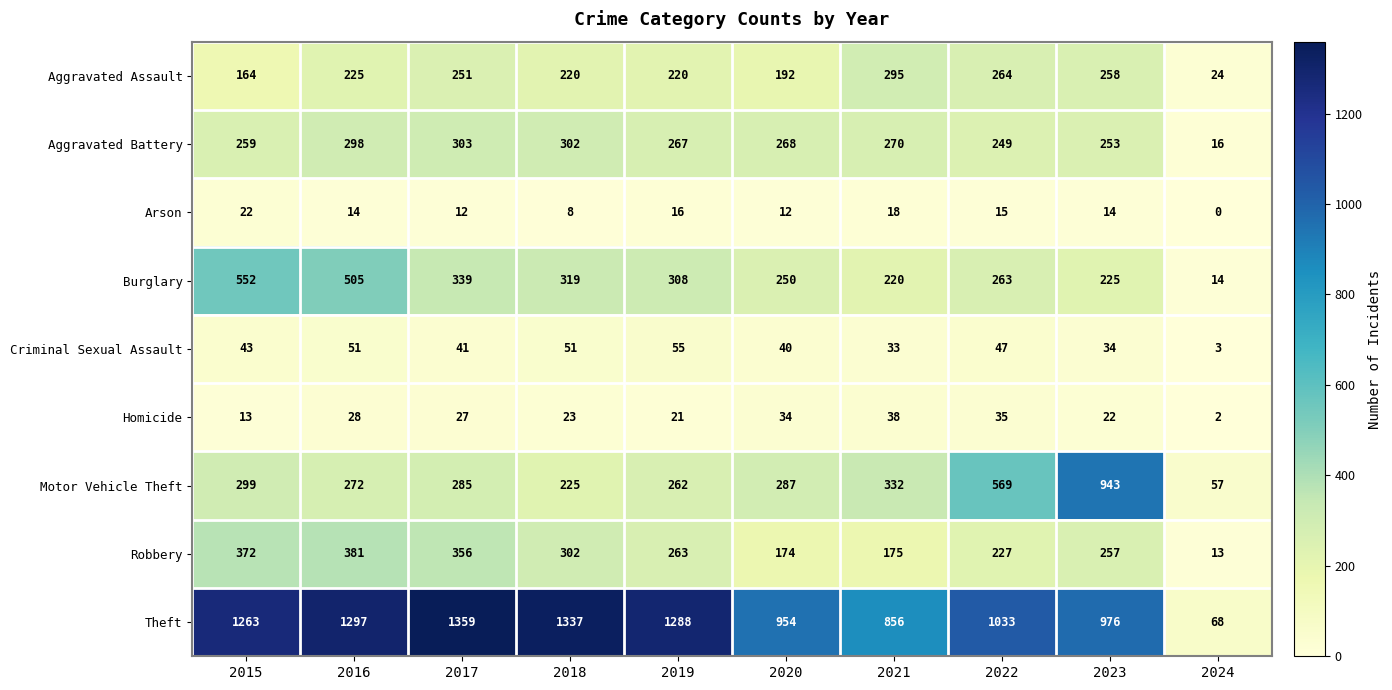

The Arson series shows 15 at 2022. True or false?

True